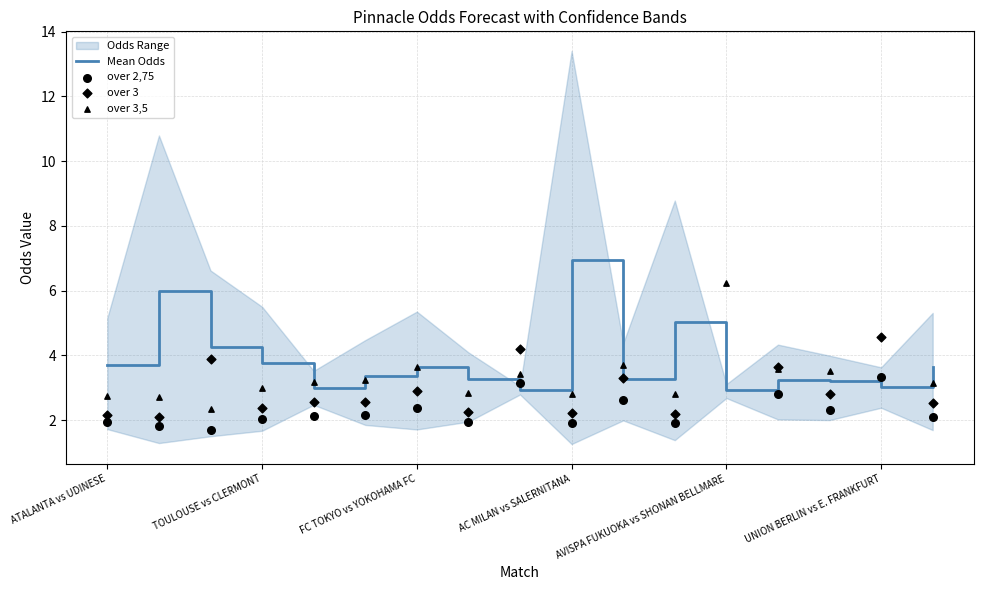

At which label does Mean Odds reach its peak?

AC MILAN vs SALERNITANA